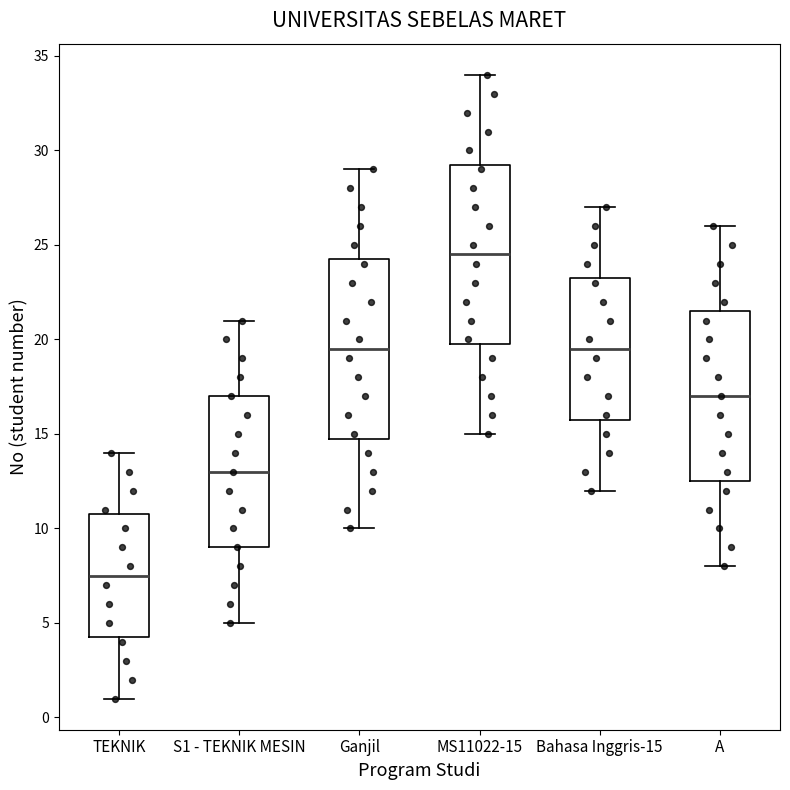

Reading left to right, read every box against the y-axis: the position of its median line, the range the box covers, and the ends of its whiskers. The values are not printed on the chart, so give them approximately, as read against the axis.

TEKNIK: median 7.5, box 4.5 to 11.0, whiskers 1.0 to 14.0
S1 - TEKNIK MESIN: median 13.0, box 9.0 to 17.0, whiskers 5.0 to 21.0
Ganjil: median 19.5, box 15.0 to 24.5, whiskers 10.0 to 29.0
MS11022-15: median 24.5, box 20.0 to 29.5, whiskers 15.0 to 34.0
Bahasa Inggris-15: median 19.5, box 16.0 to 23.5, whiskers 12.0 to 27.0
A: median 17.0, box 12.5 to 21.5, whiskers 8.0 to 26.0